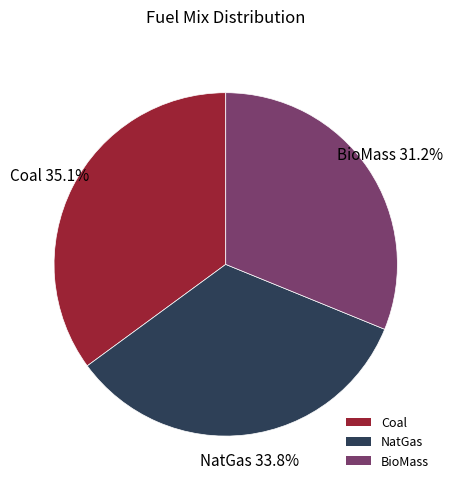

True or false: BioMass accounts for 31% of the total.

True